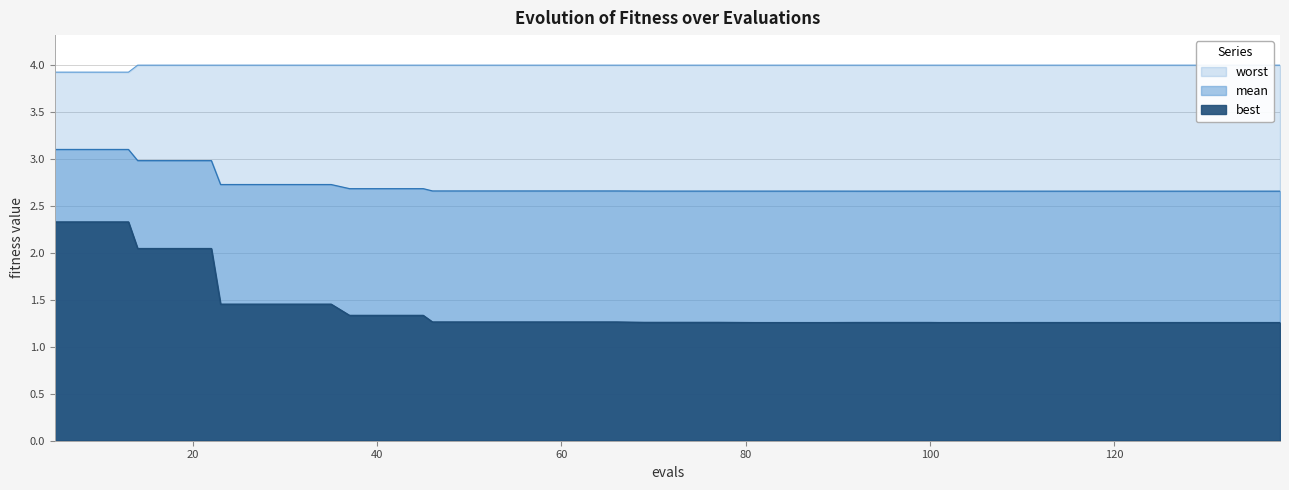

Reading left to right, list all the values displayed in this chart.

mean: 3.1	3.1	3.1	3.0	3.0	3.0	2.7	2.7	2.7	2.7	2.7	2.7	2.7	2.7	2.7	2.7	2.7	2.7	2.7	2.7	2.7	2.7	2.7	2.7	2.7	2.7	2.7	2.7	2.7	2.7	2.7	2.7	2.7	2.7	2.7	2.7	2.7	2.7	2.7	2.7
best: 2.3	2.3	2.3	2.0	2.0	2.0	1.5	1.5	1.5	1.5	1.3	1.3	1.3	1.3	1.3	1.3	1.3	1.3	1.3	1.3	1.3	1.3	1.3	1.3	1.3	1.3	1.3	1.3	1.3	1.3	1.3	1.3	1.3	1.3	1.3	1.3	1.3	1.3	1.3	1.3
worst: 3.9	3.9	3.9	4.0	4.0	4.0	4.0	4.0	4.0	4.0	4.0	4.0	4.0	4.0	4.0	4.0	4.0	4.0	4.0	4.0	4.0	4.0	4.0	4.0	4.0	4.0	4.0	4.0	4.0	4.0	4.0	4.0	4.0	4.0	4.0	4.0	4.0	4.0	4.0	4.0